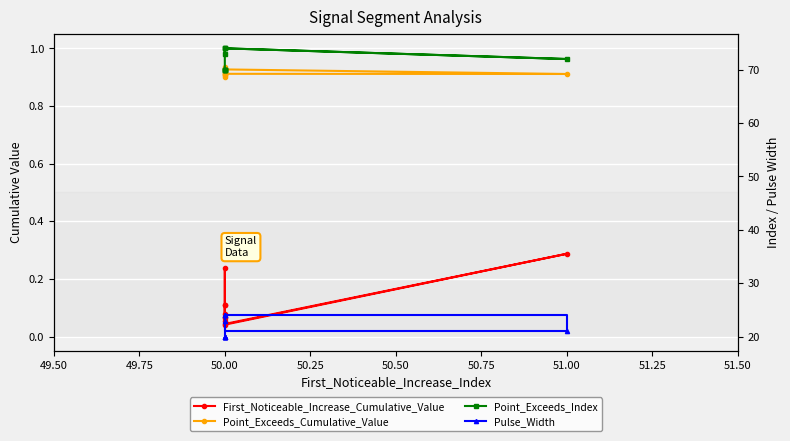

Is the value of First_Noticeable_Increase_Cumulative_Value at 51.00 greater than the value of Point_Exceeds_Index at 50.00?

No